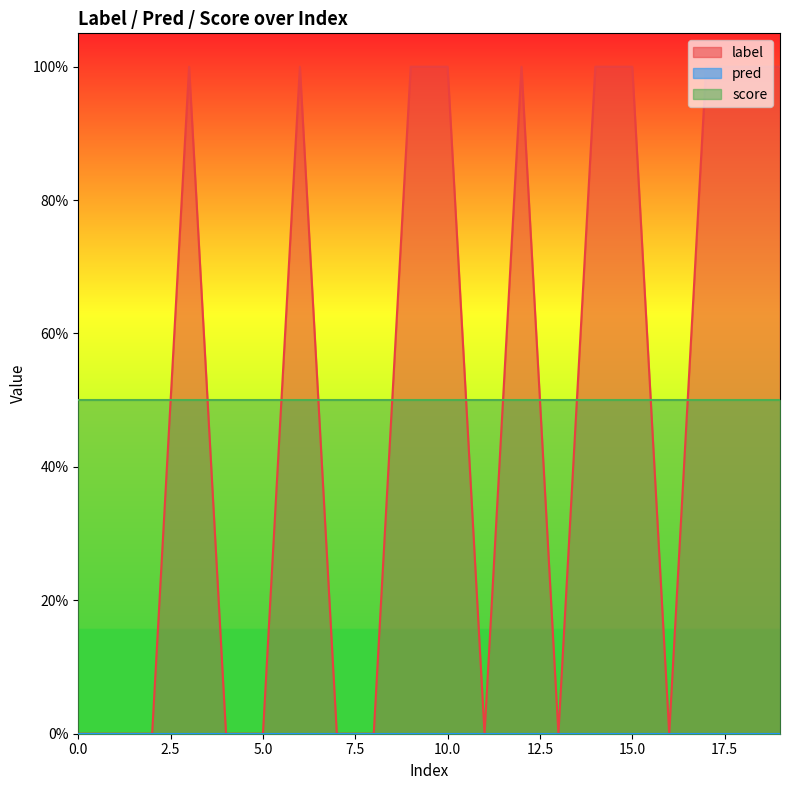

Is it true that label equals 0.4 at 13?

False